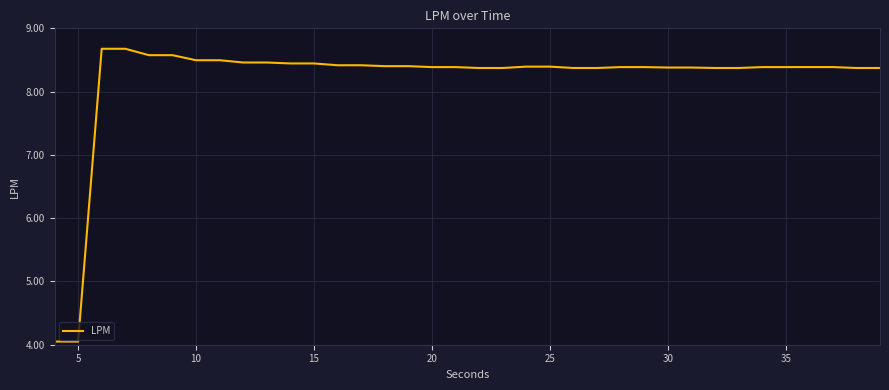

What is the minimum value shown in the chart?

4.1